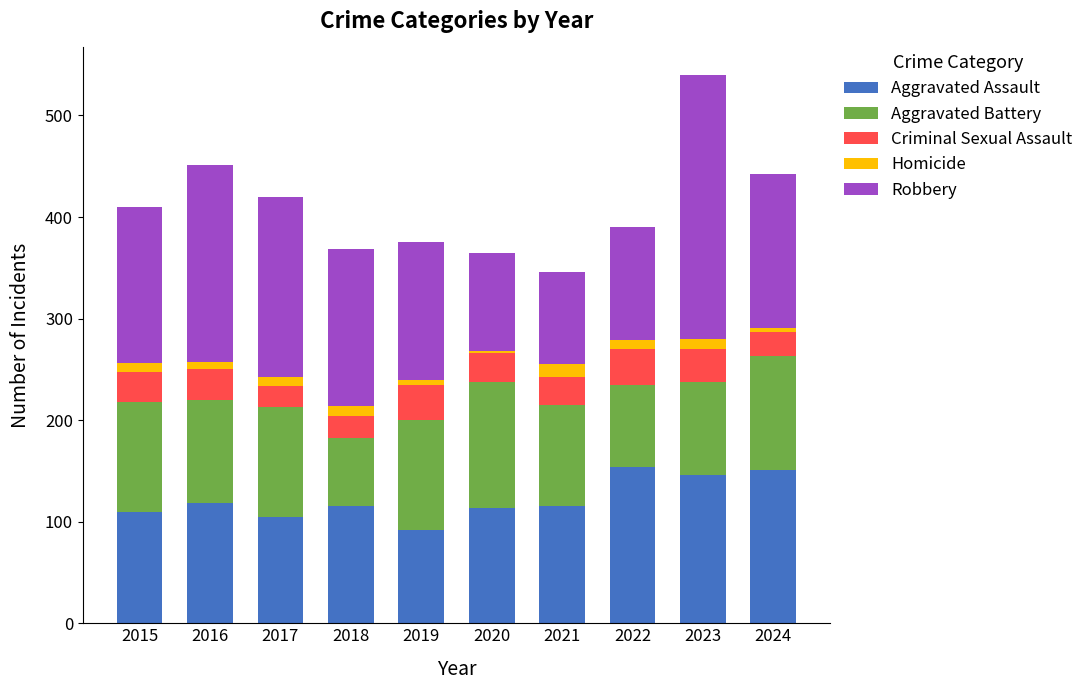

Count the number of data series in this chart.

5